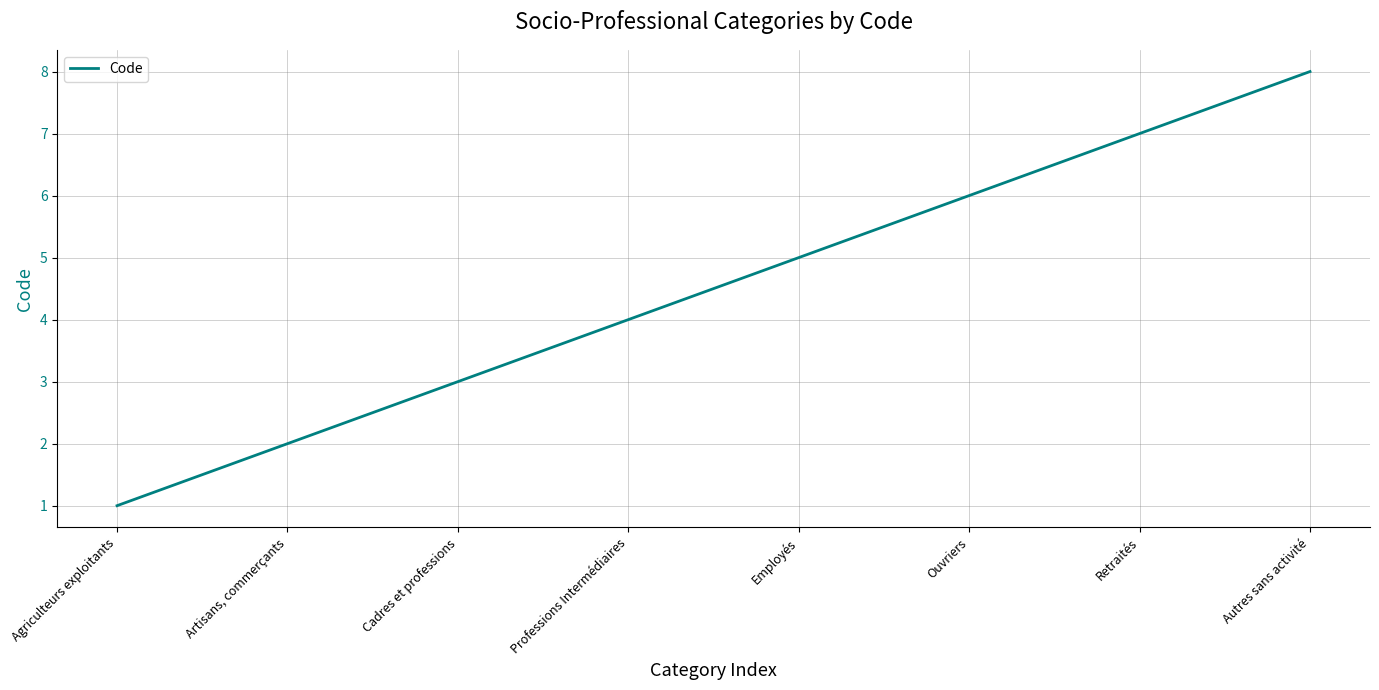

How many distinct data groups are displayed?

1